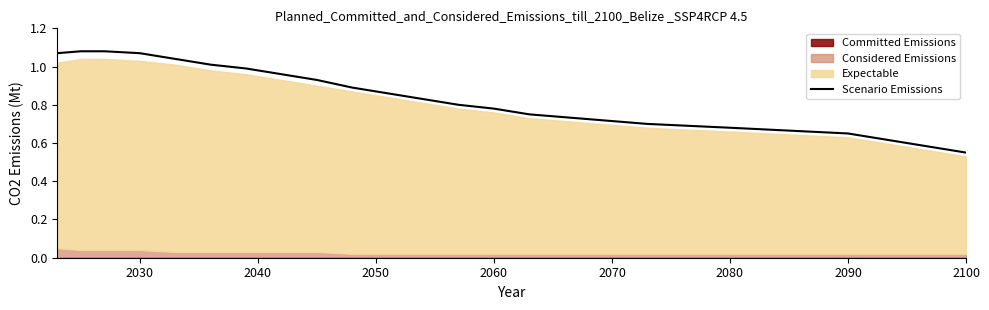

The value at 2100 is 0.2. True or false?

False